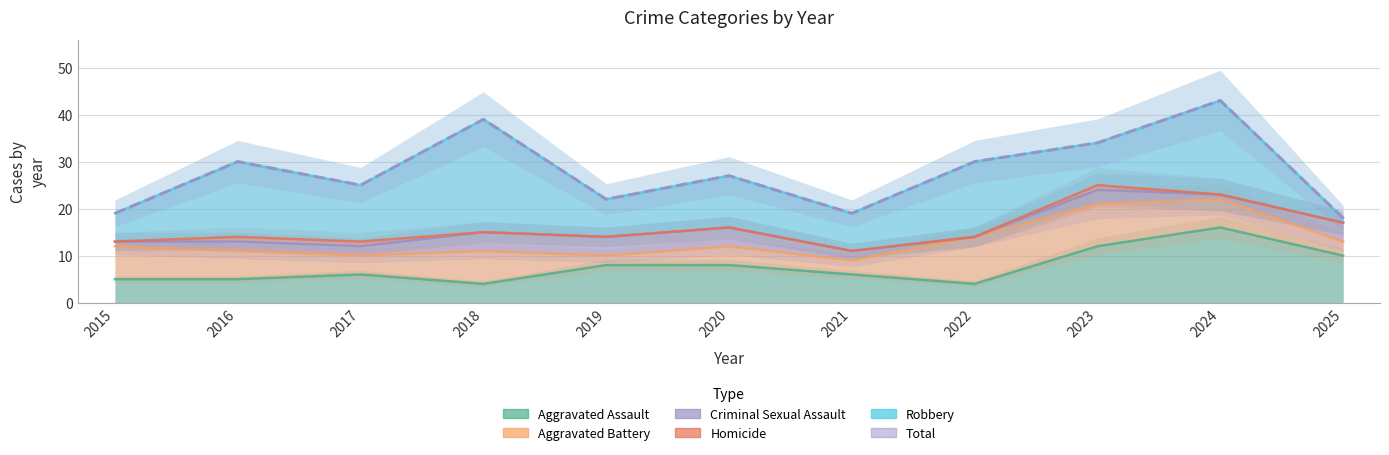

At which label does the data first exceed 27?

2016